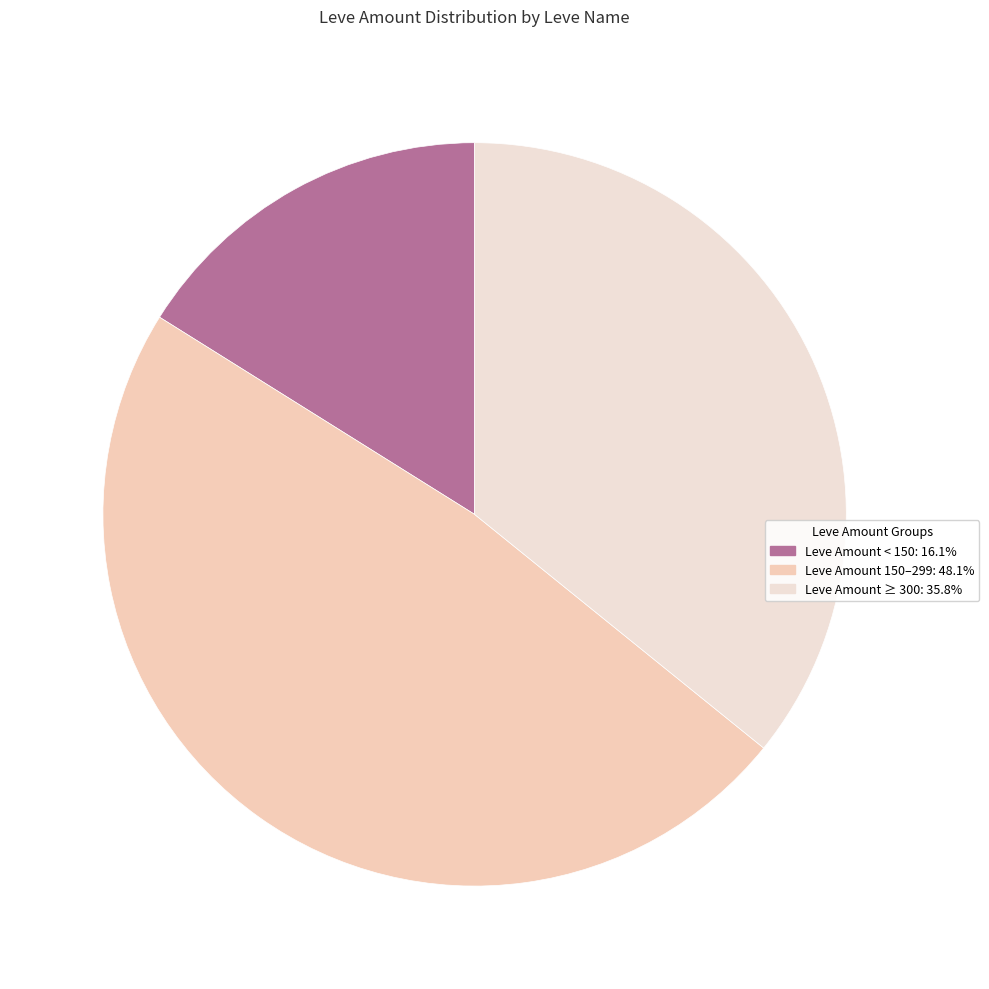

How many slices are in this pie chart?

3